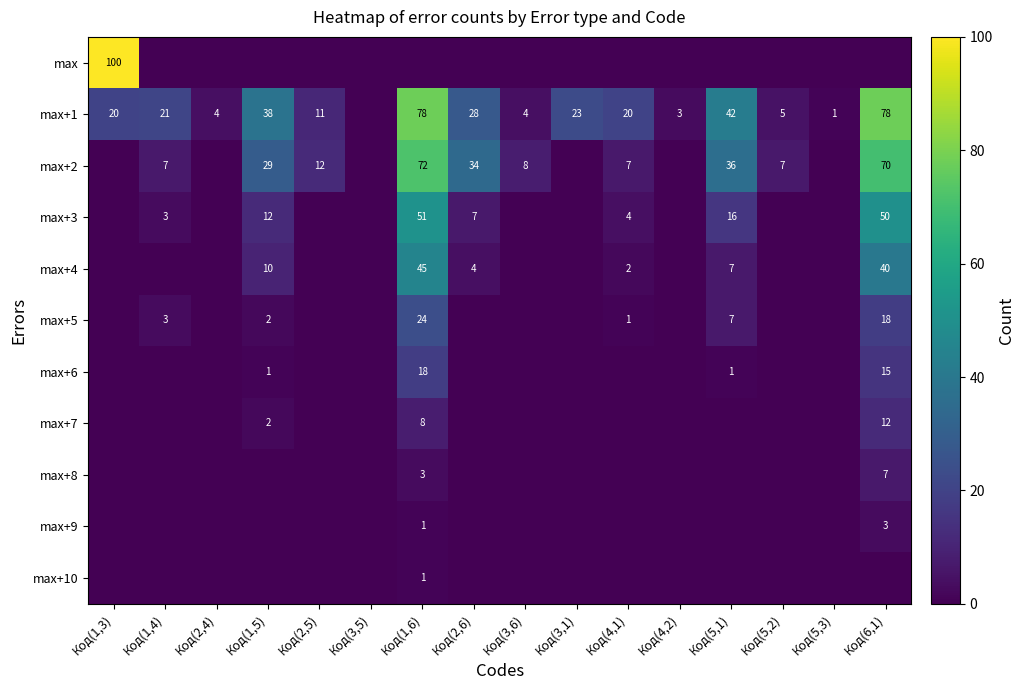

What is the sum of the max+2 values at Код(2,6) and Код(1,4)?

41